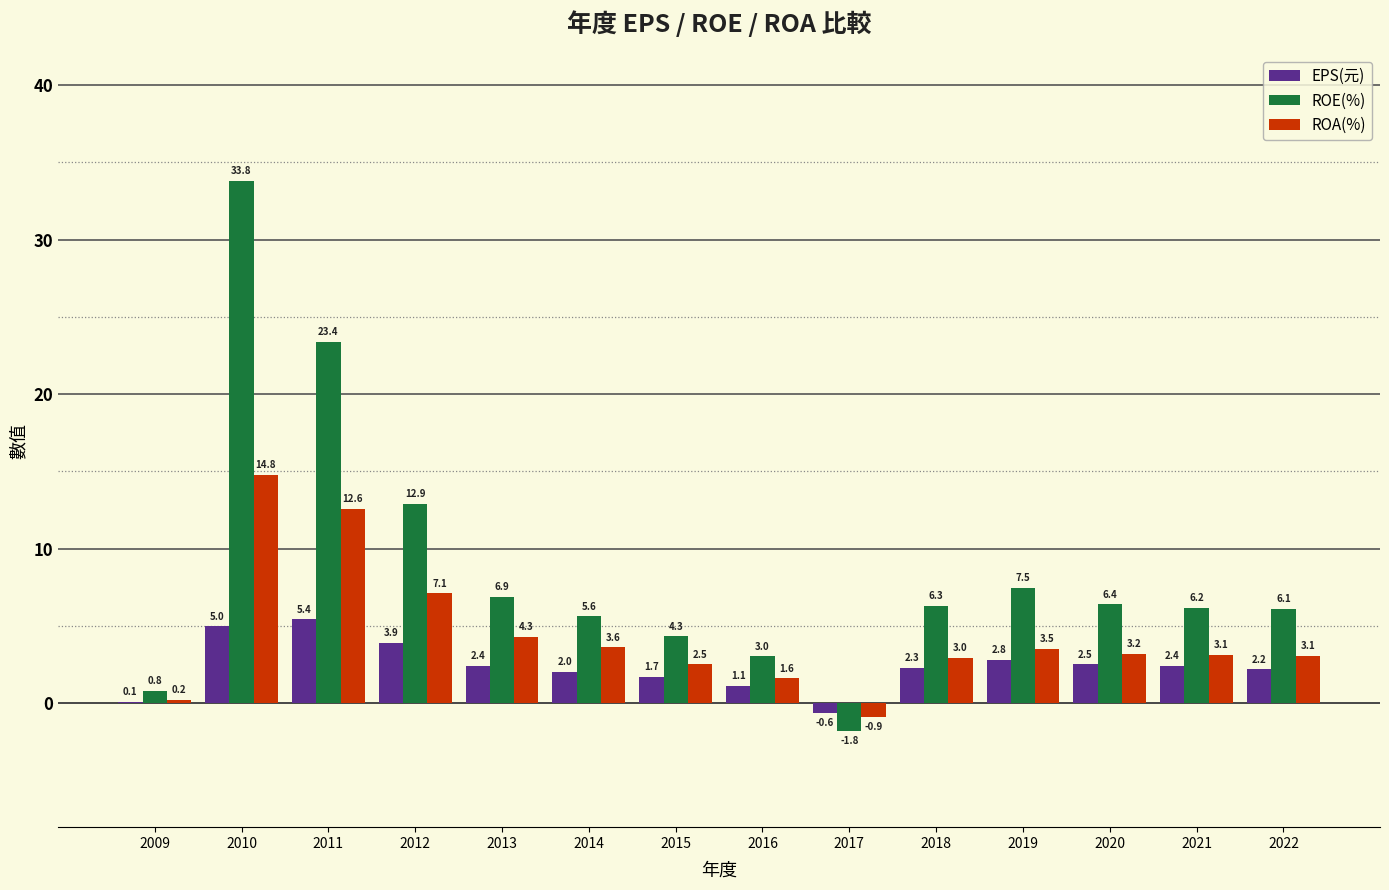

What is the difference between the ROA(%) values at 2018 and 2014?

0.7